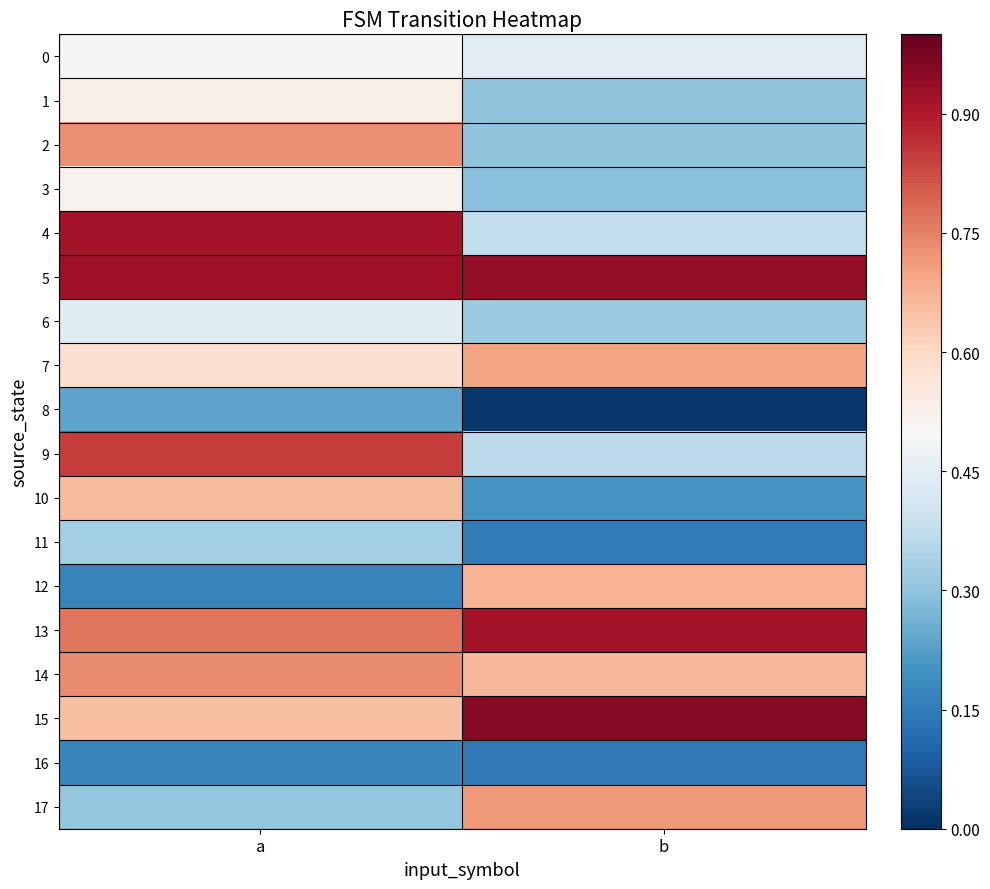

What is the greatest value displayed?

1.0